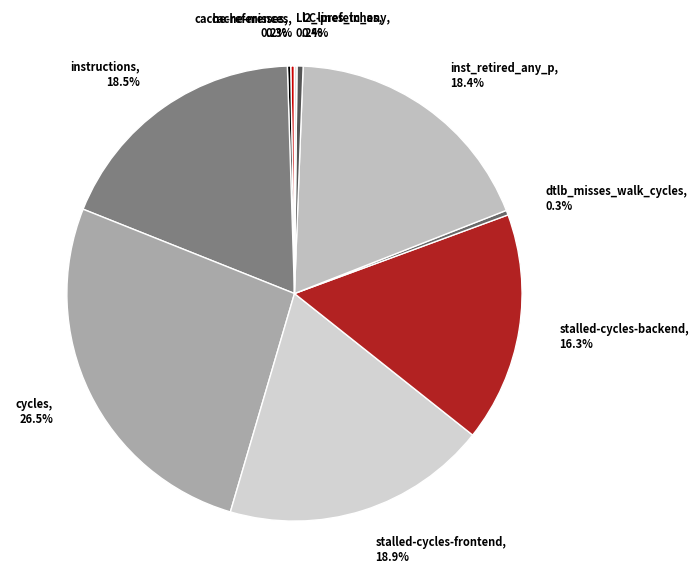

Combined, what portion of the pie is stalled-cycles-frontend, 18.9% and cycles, 26.5%?

45.4%